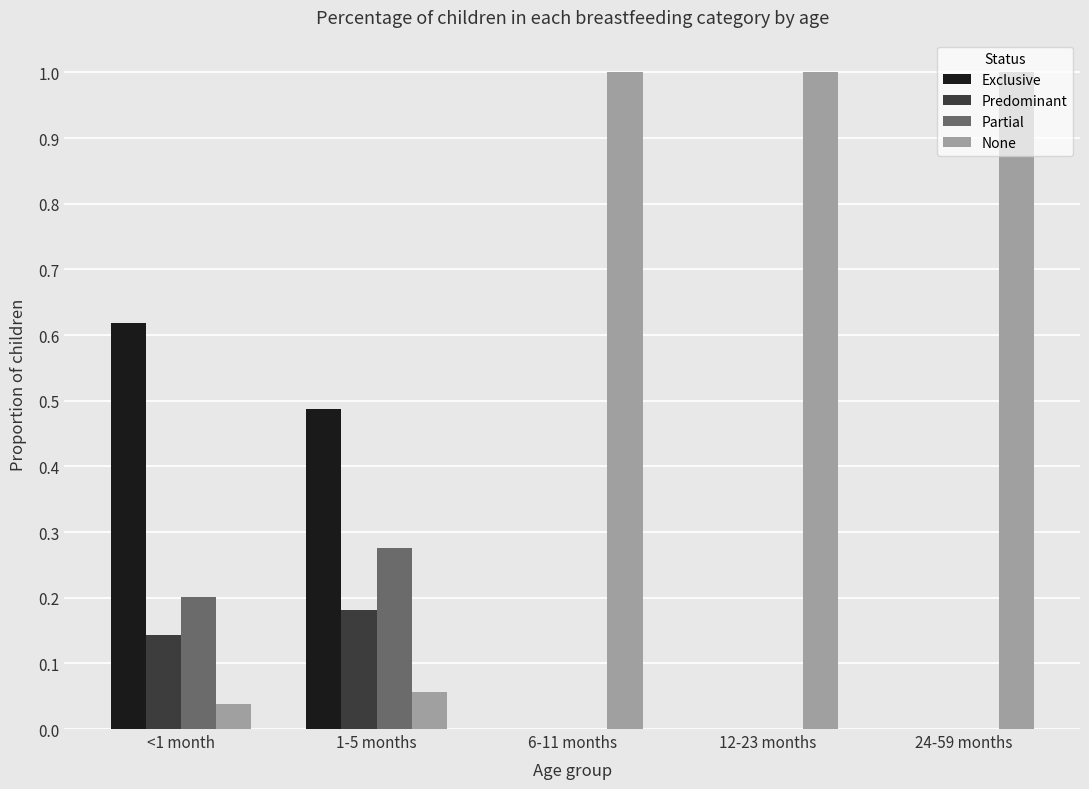

What is the greatest value displayed?

1.0